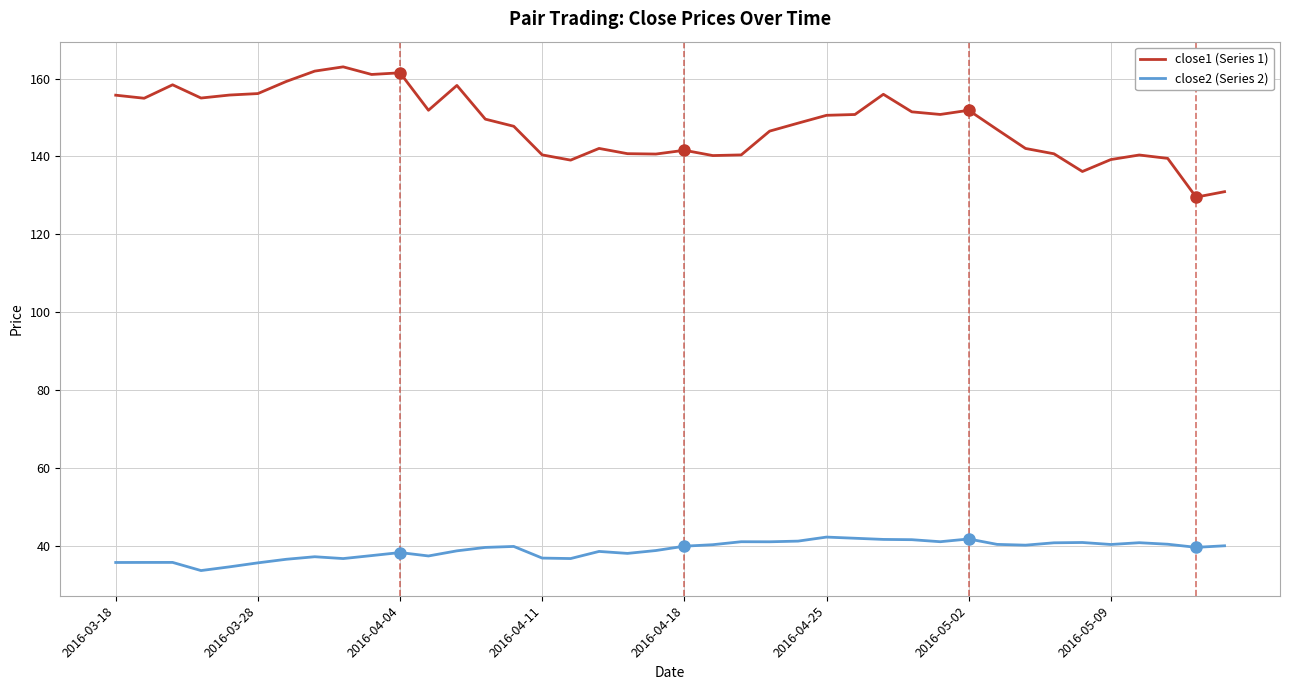

How many lines are shown in the chart?

2